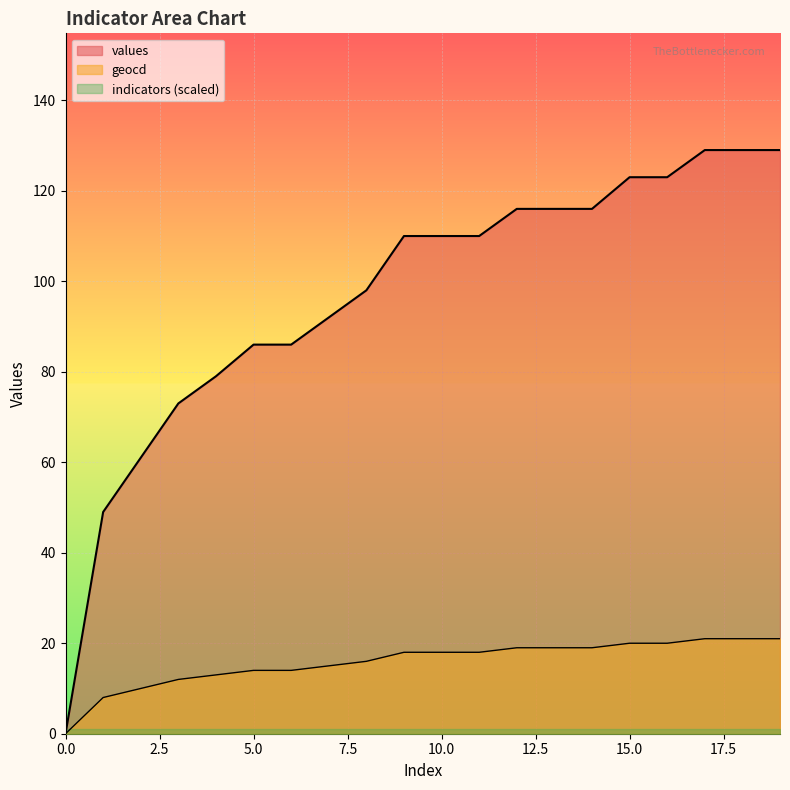

Reading left to right, transcribe all the data shown in this chart.

values: 0=0	1=49	2=61	3=73	4=79	5=86	6=86	7=92	8=98	9=110	10=110	11=110	12=116	13=116	14=116	15=123	16=123	17=129	18=129	19=129
geocd: 0=0	1=8	2=10	3=12	4=13	5=14	6=14	7=15	8=16	9=18	10=18	11=18	12=19	13=19	14=19	15=20	16=20	17=21	18=21	19=21